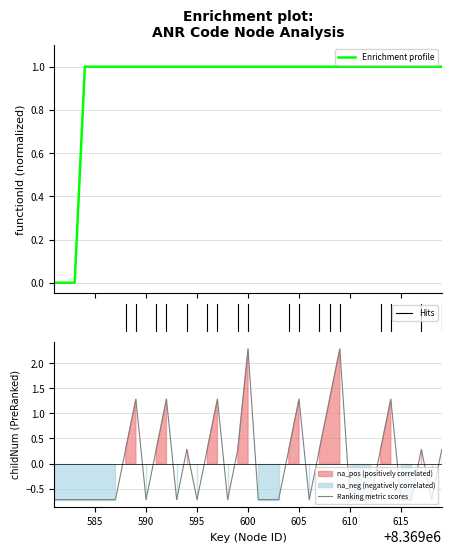

What is the maximum value for Ranking metric scores?

2.3